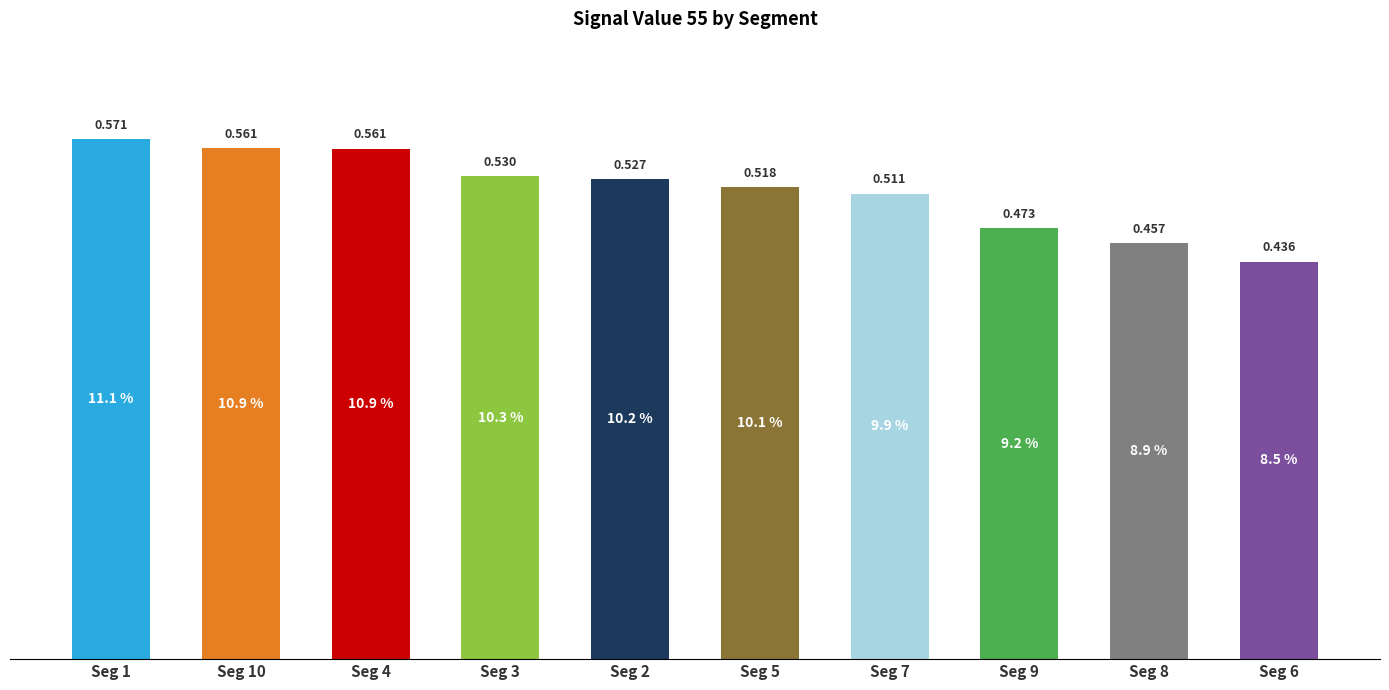

What is the label of the 6th bar from the left?

Seg 5